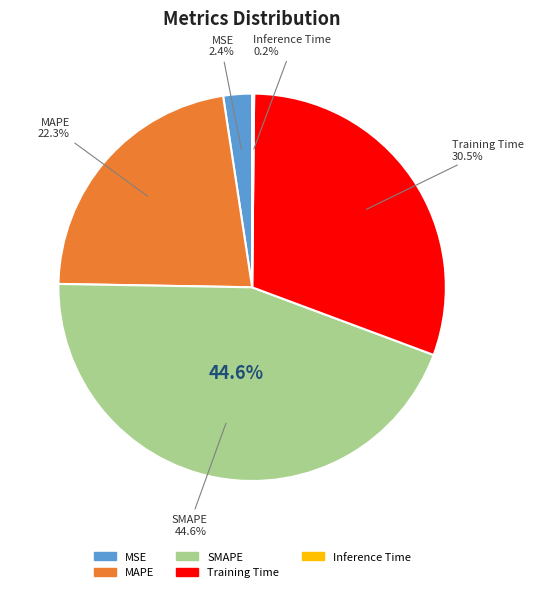

What percentage do Inference Time and MSE together represent?

2.6%